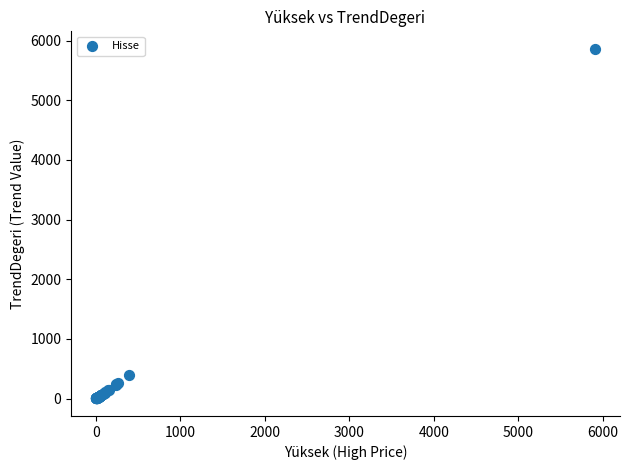

What Y value in the scatter plot is closest to 2931?

390.3